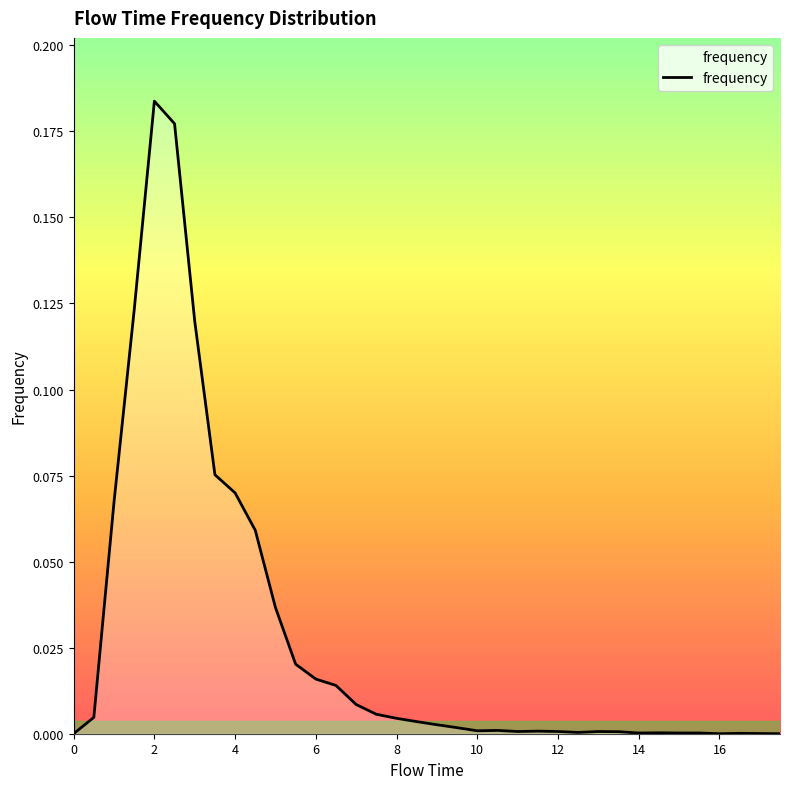

Does the chart have visible grid lines?

No